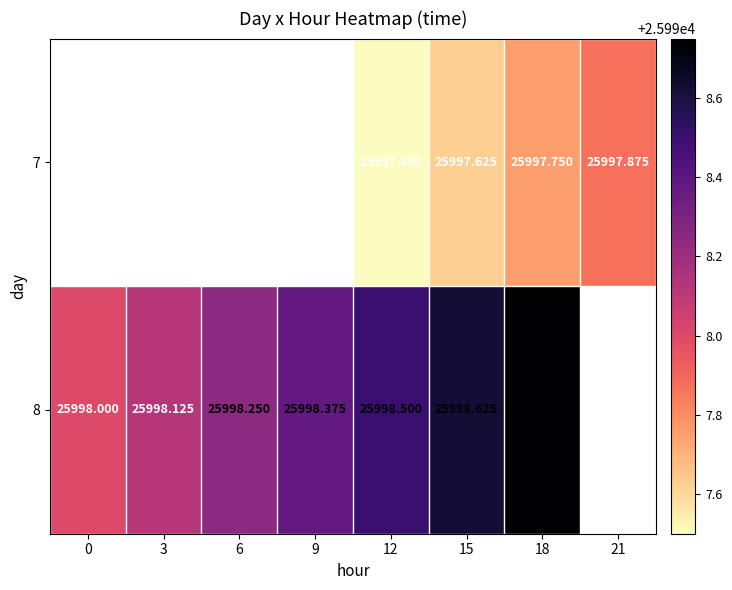

How many positive values does the 7 series have?

4